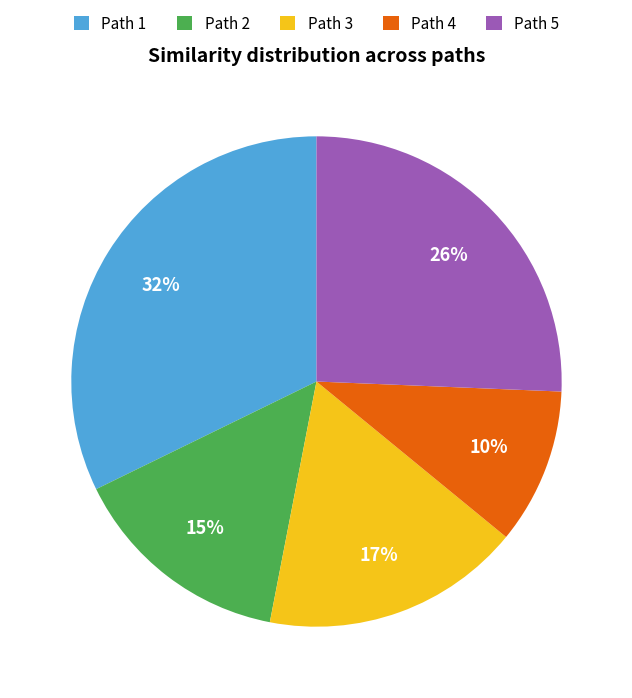

Rank the categories by value from lowest to highest.

Path 4, Path 2, Path 3, Path 5, Path 1